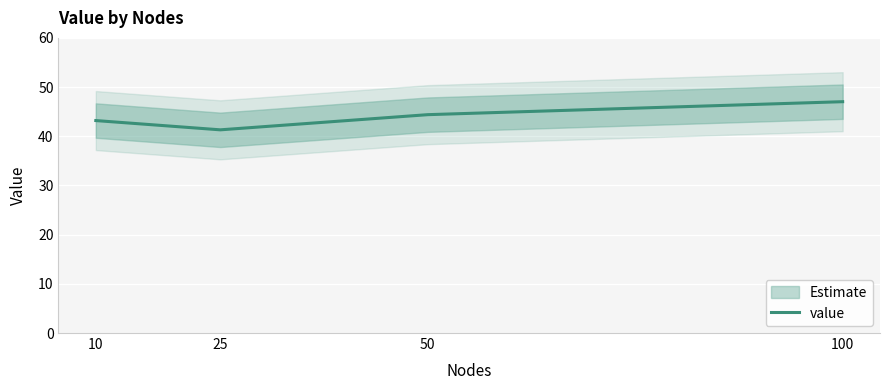

Where is the first local minimum?

25